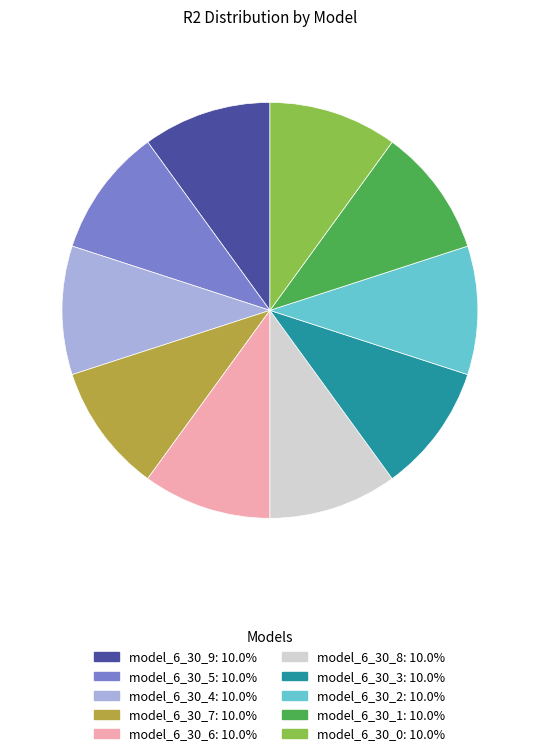

Do model_6_30_6 and model_6_30_1 together represent more than half of the pie?

No